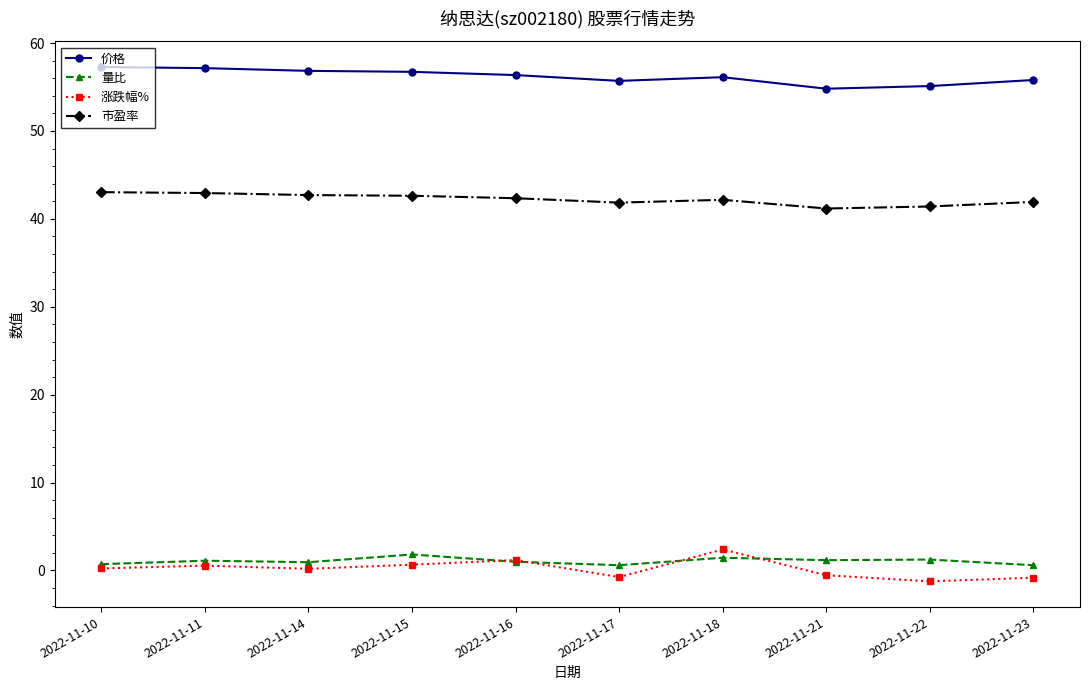

True or false: 市盈率 has a value of 24.3 at 2022-11-14.

False